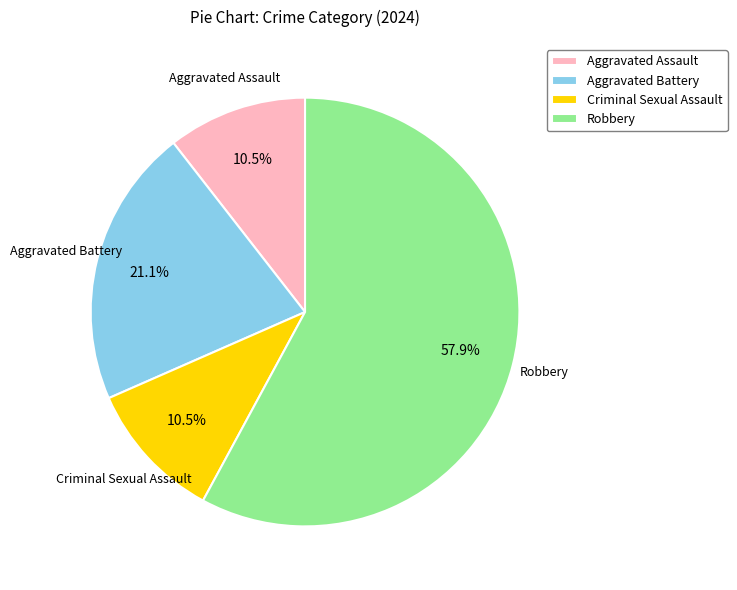

How many slices are in this pie chart?

4